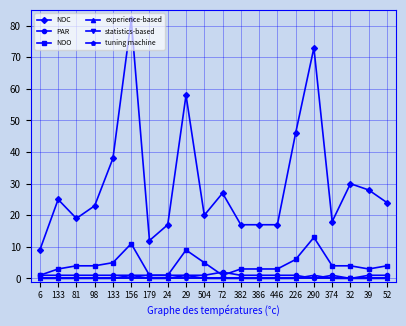

Rank the series by their maximum value, from lowest to highest.

statistics-based, tuning machine, experience-based, PAR, NOO, NOC